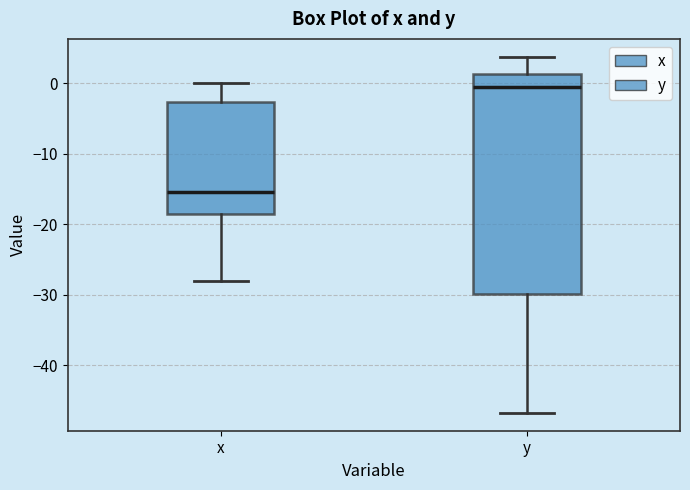

Reading left to right, transcribe this box plot: for each box, give where its median line is, the range the box spans, and where its two whiskers end, as read against the y-axis. The values are not printed on the chart, so give them approximately, as read against the axis.

x: median -15, box -19 to -3, whiskers -28 to 0
y: median 0, box -30 to 1, whiskers -47 to 4